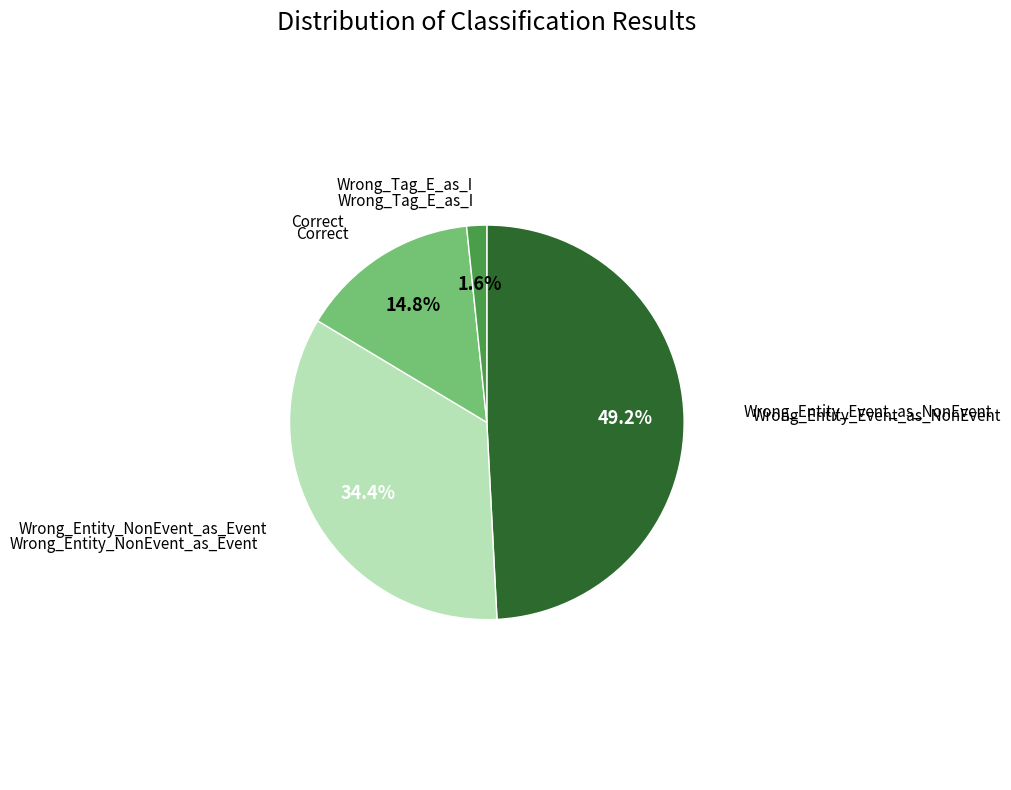

Is there any slice that represents more than half of the pie?

No